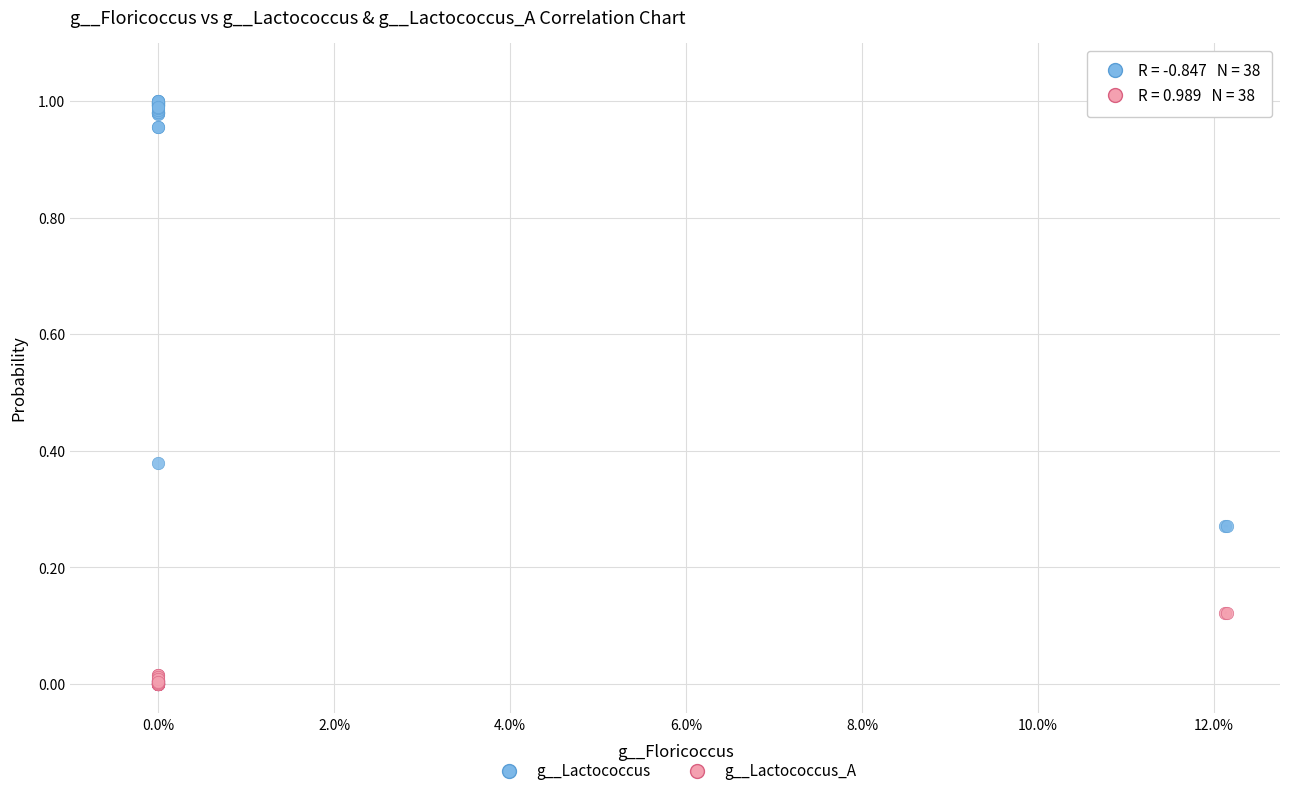

What are all the series names shown in the legend?

g__Lactococcus, g__Lactococcus_A